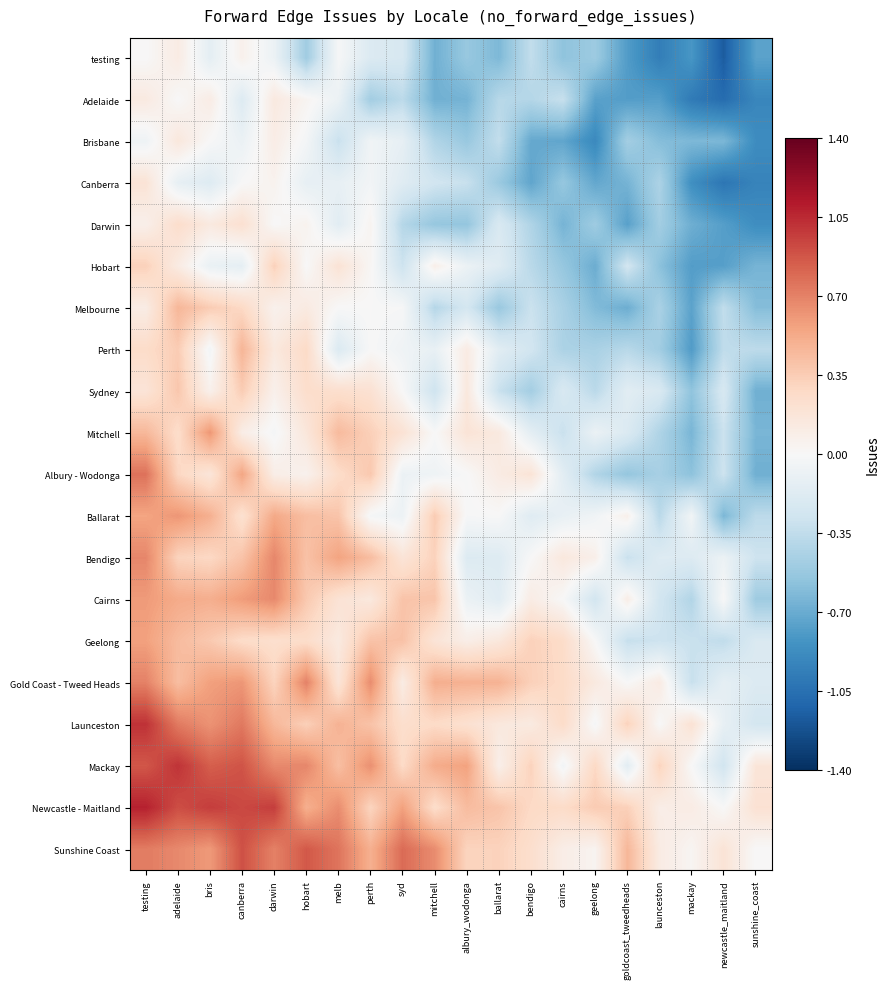

At which category is the sum across all series the highest?

testing